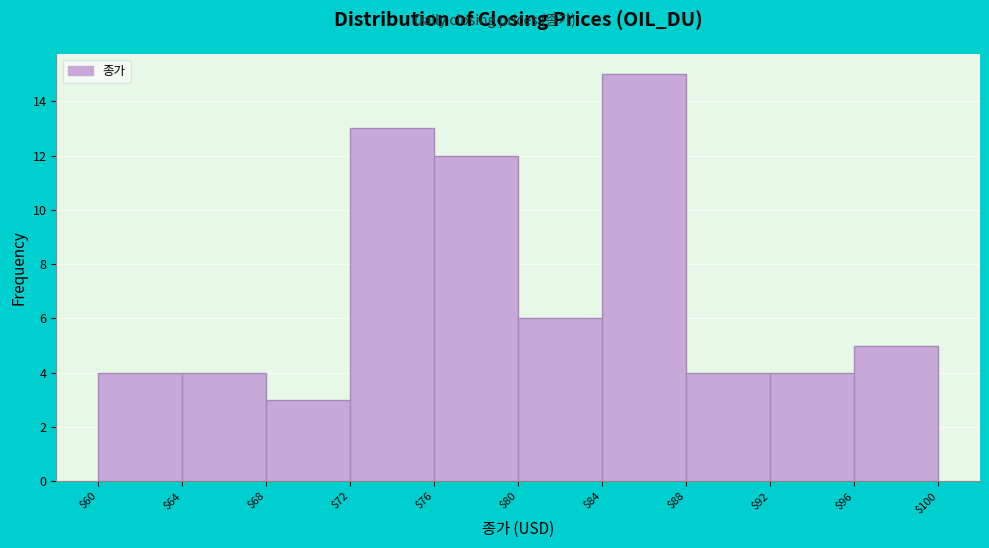

Reading left to right, transcribe this chart: for each bar, give the range it covers on the x-axis and its height. The values are not printed on the chart, so give them approximately, as read against the axis.

$60 to $64: 4
$64 to $68: 4
$68 to $72: 3
$72 to $76: 13
$76 to $80: 12
$80 to $84: 6
$84 to $88: 15
$88 to $92: 4
$92 to $96: 4
$96 to $100: 5